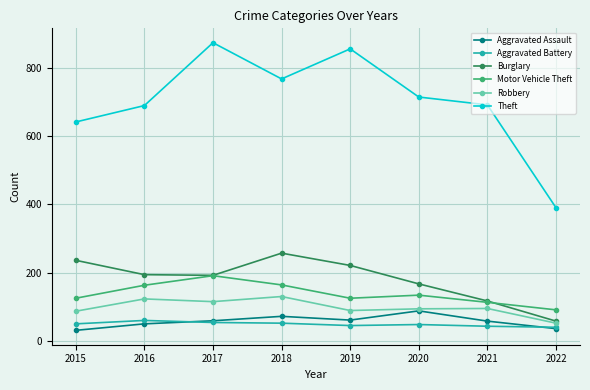

True or false: Aggravated Battery has more than 0 points higher than both neighbors.

True